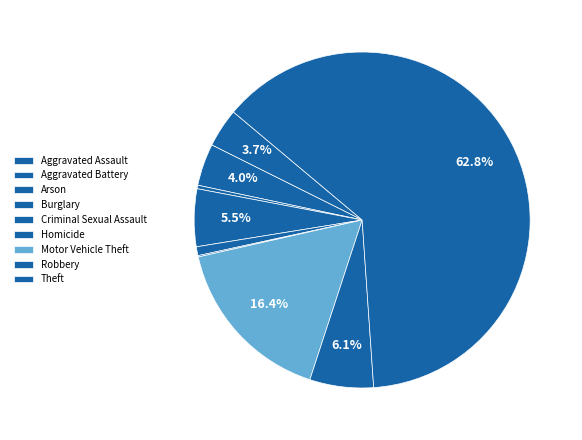

How many slices are in this pie chart?

9